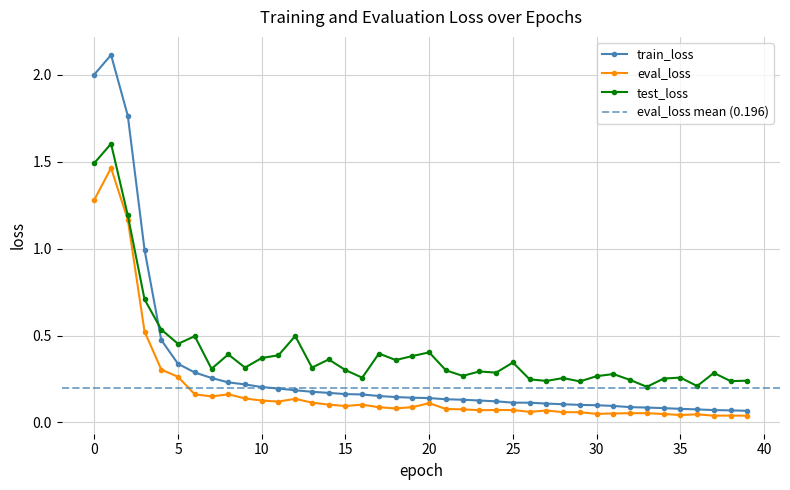

What is the sum of all eval_loss values?

7.9